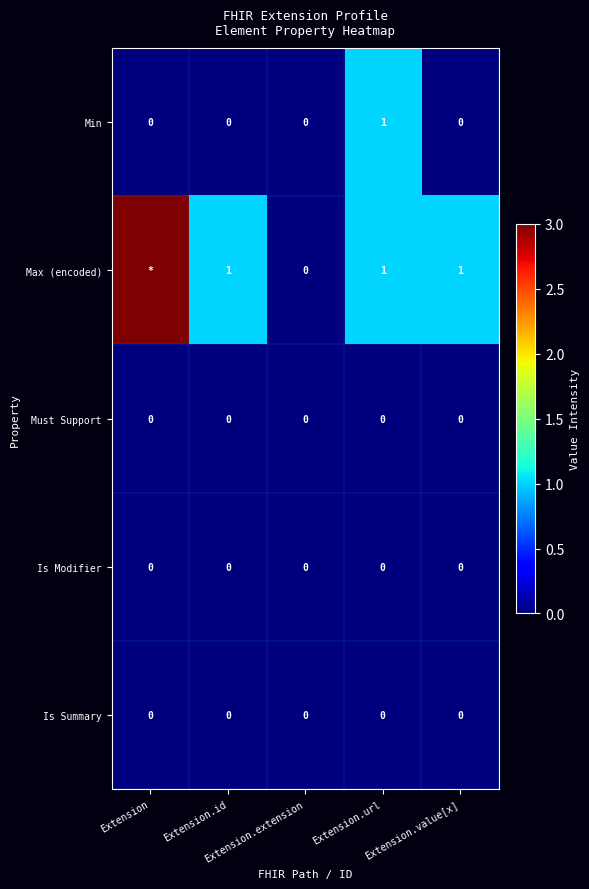

At Extension, list the series in order from smallest to largest.

Min, Must Support, Is Modifier, Is Summary, Max (encoded)